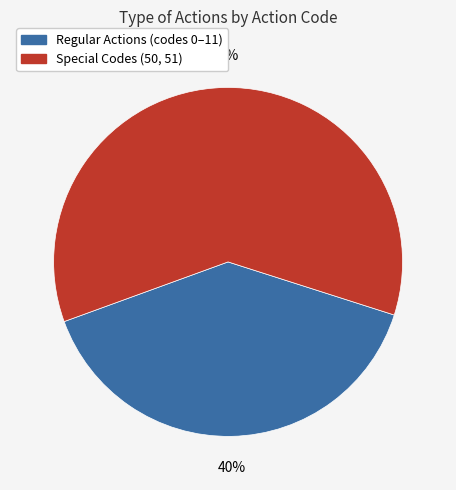

To the nearest percent, what is the average slice percentage?

50%